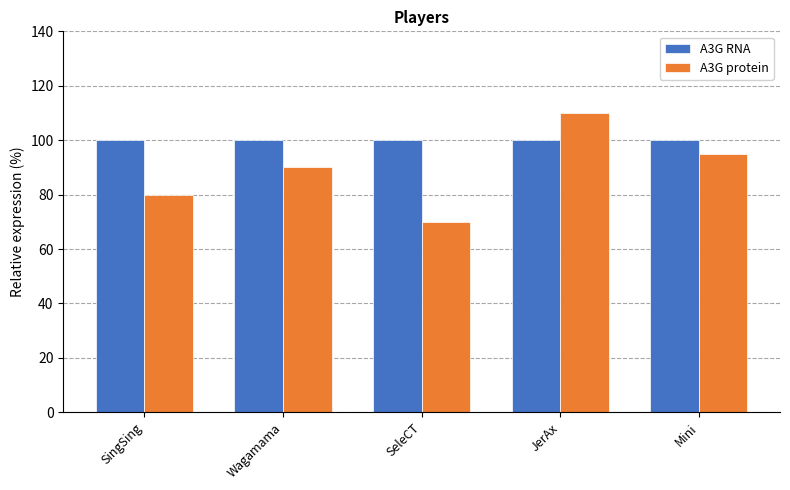

How many bars are there in total?

10